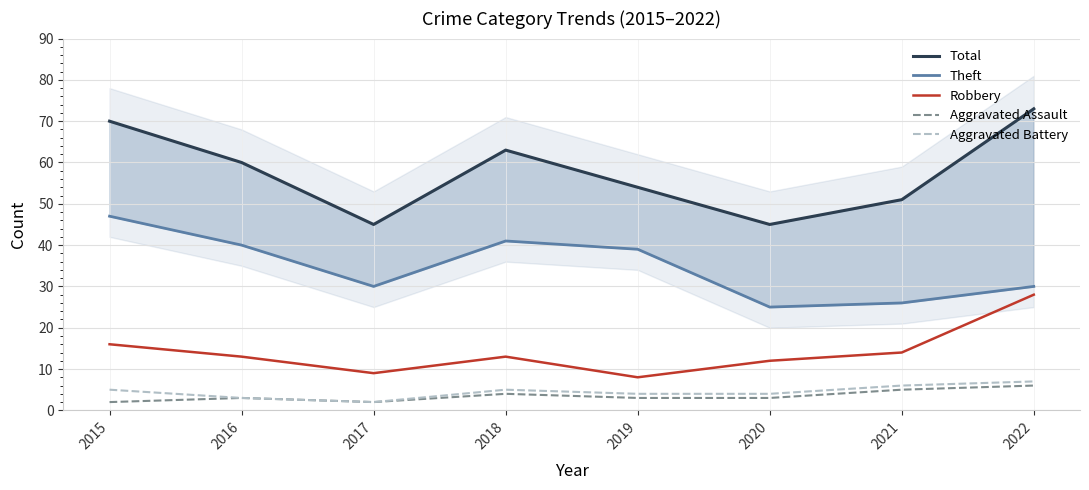

What is the total value across all series at 2016?

119